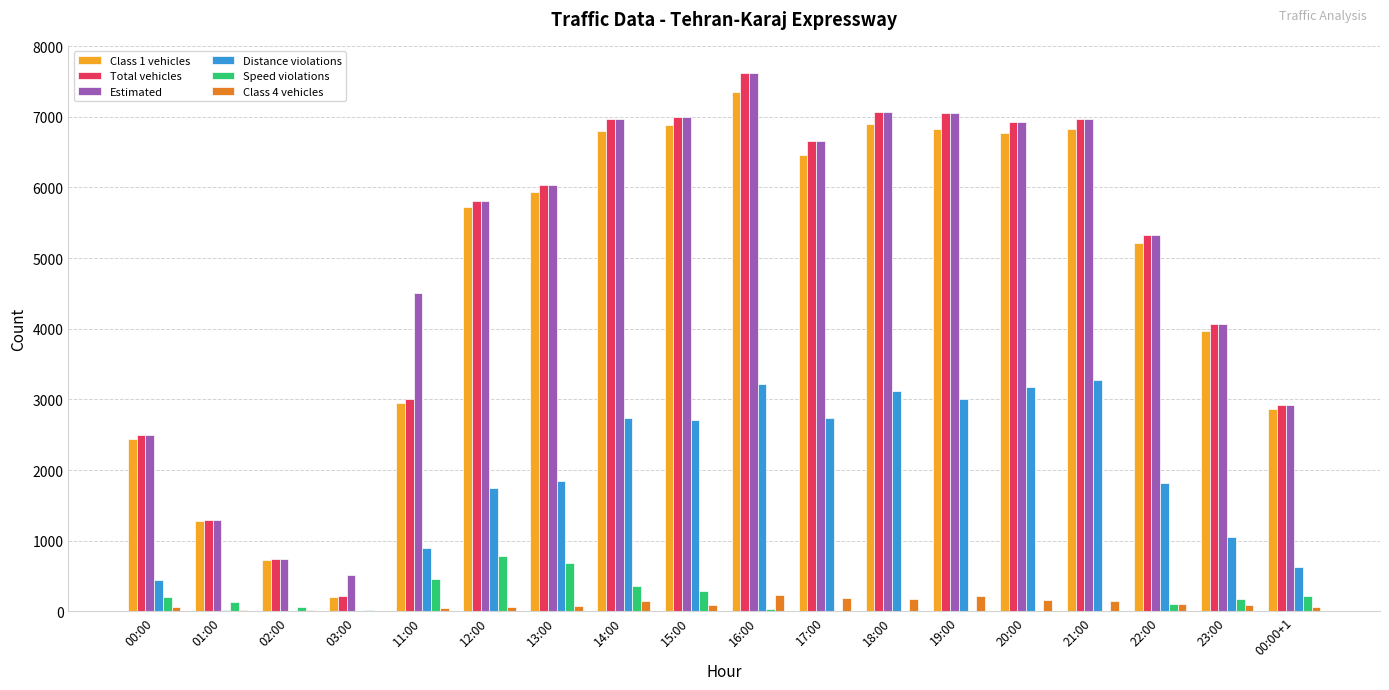

What is the total value across all series at 00:00+1?

9603